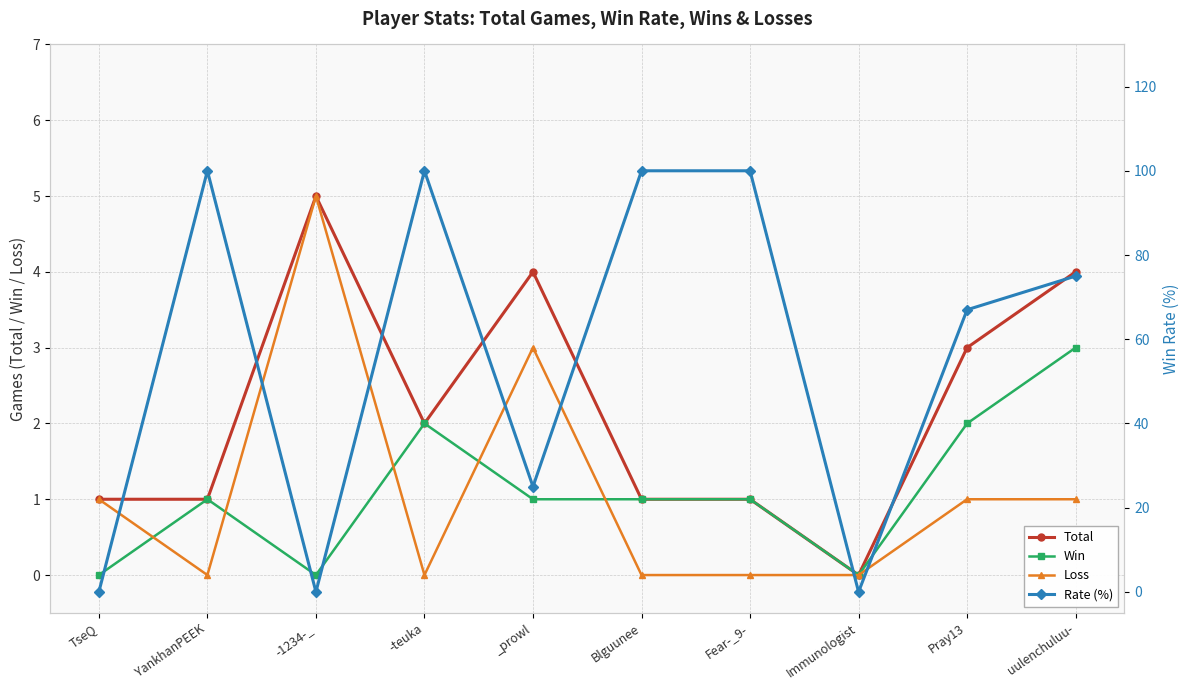

Reading left to right, transcribe all the data shown in this chart.

Total: TseQ=1	YankhanPEEK=1	-1234-_=5	-teuka=2	_prowl=4	Blguunee=1	Fear-_9-=1	Immunologist=0	Pray13=3	uulenchuluu-=4
Win: TseQ=0	YankhanPEEK=1	-1234-_=0	-teuka=2	_prowl=1	Blguunee=1	Fear-_9-=1	Immunologist=0	Pray13=2	uulenchuluu-=3
Loss: TseQ=1	YankhanPEEK=0	-1234-_=5	-teuka=0	_prowl=3	Blguunee=0	Fear-_9-=0	Immunologist=0	Pray13=1	uulenchuluu-=1
Rate (%): TseQ=0	YankhanPEEK=100	-1234-_=0	-teuka=100	_prowl=25	Blguunee=100	Fear-_9-=100	Immunologist=0	Pray13=67	uulenchuluu-=75